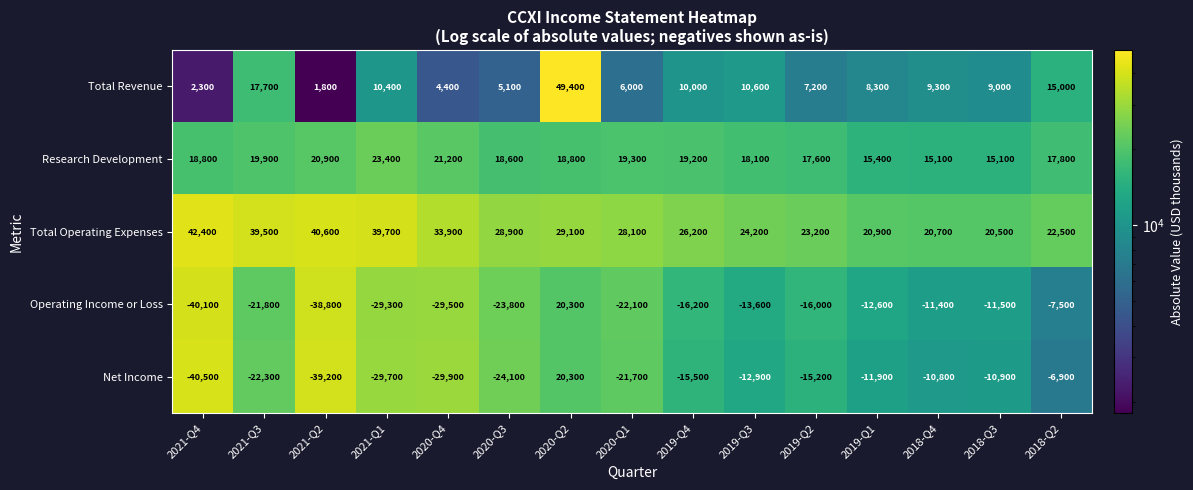

Rank the series at 2018-Q3 from highest to lowest value.

Total Operating Expenses, Research Development, Total Revenue, Net Income, Operating Income or Loss